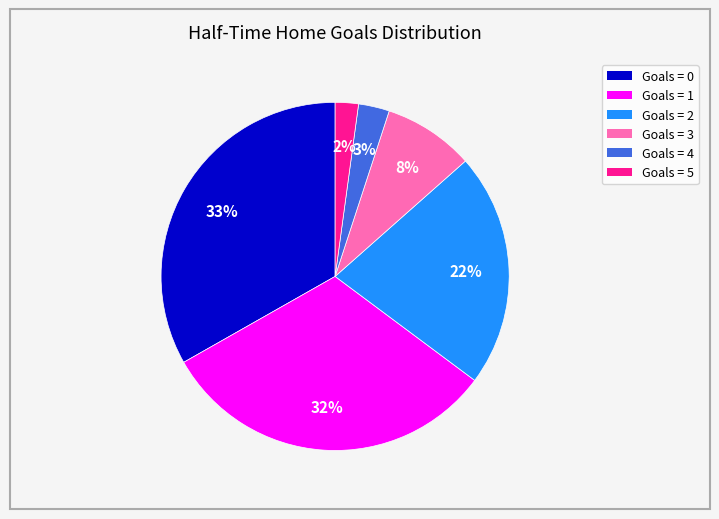

Is there a majority slice in this chart?

No